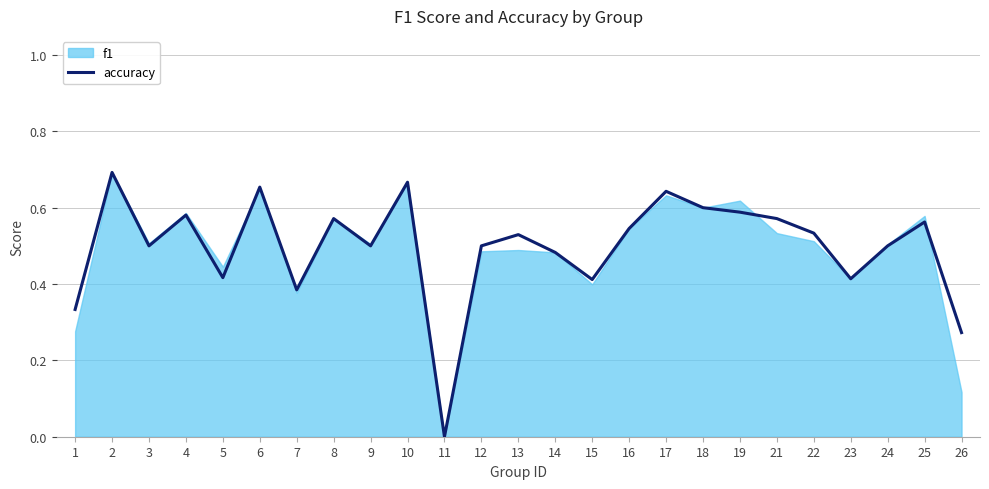

The value at 11 is 0.4. True or false?

False